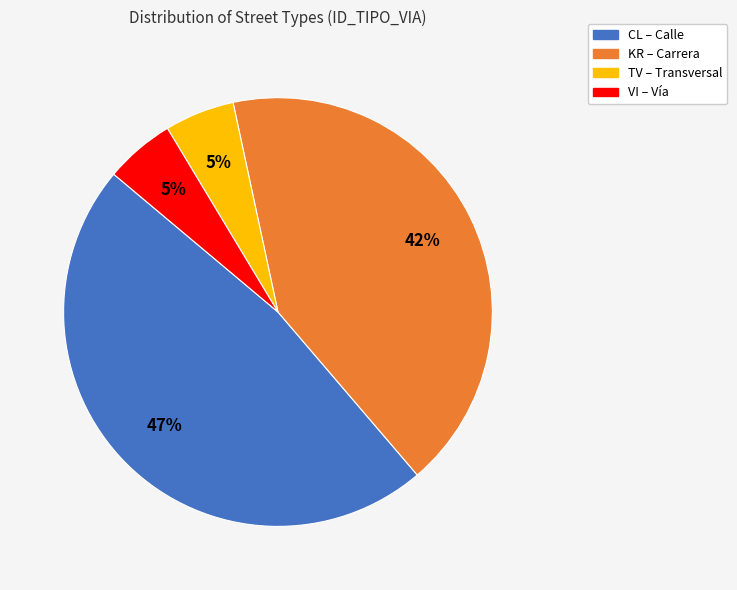

How many segments does this pie chart have?

4